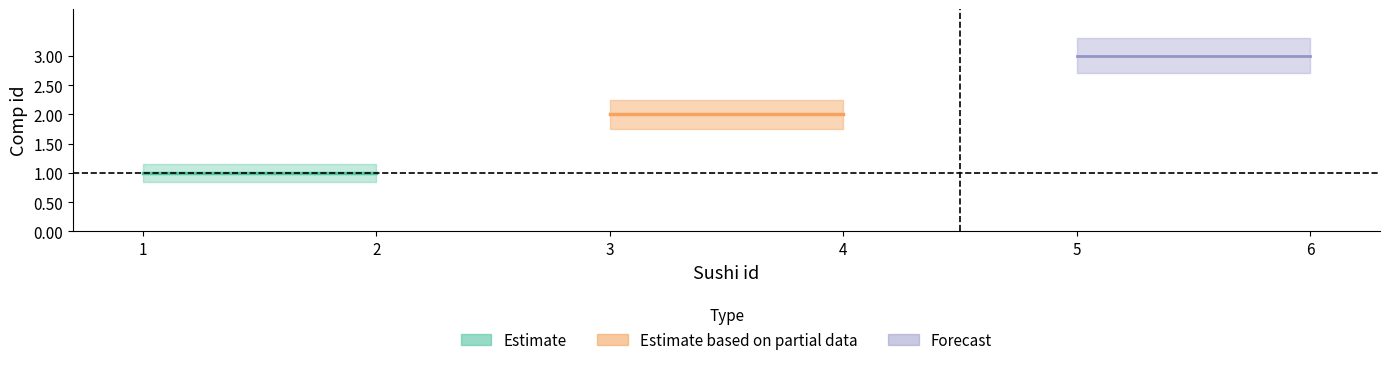

Reading right to left, what are all the values shown in this chart?

3	3	2	2	1	1